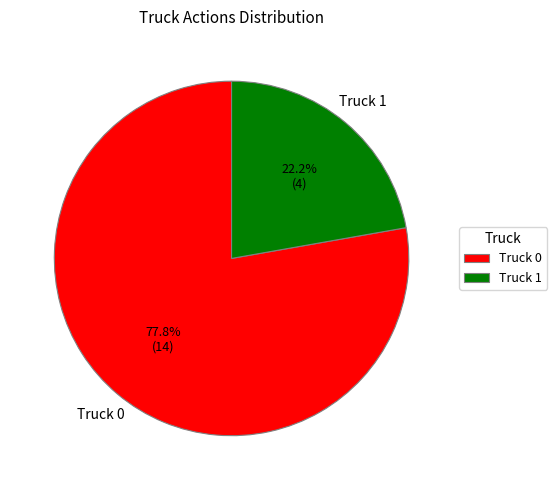

Approximately how many times larger is the value at Truck 0 compared to Truck 1?

3.5